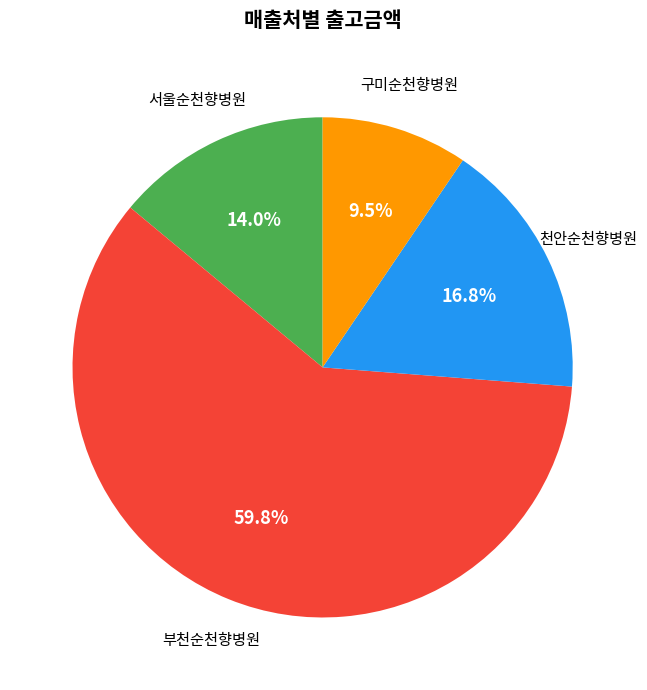

To the nearest percent, what is the difference between the 구미순천향병원 and 부천순천향병원 slice percentages?

50%